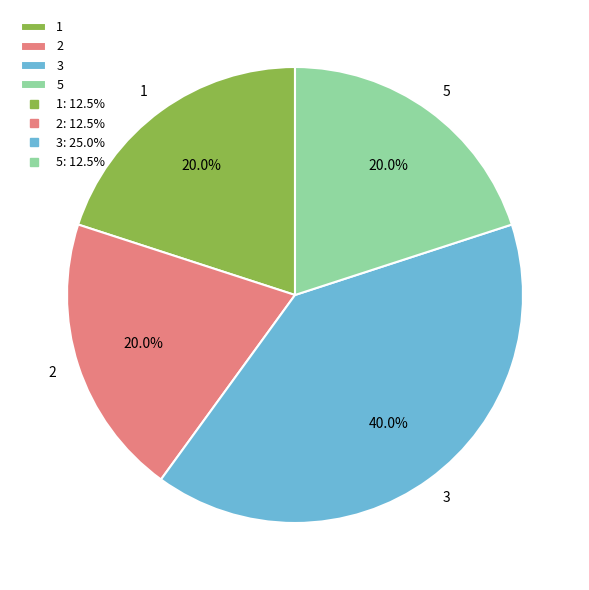

To the nearest percent, what portion does 5 represent?

20%